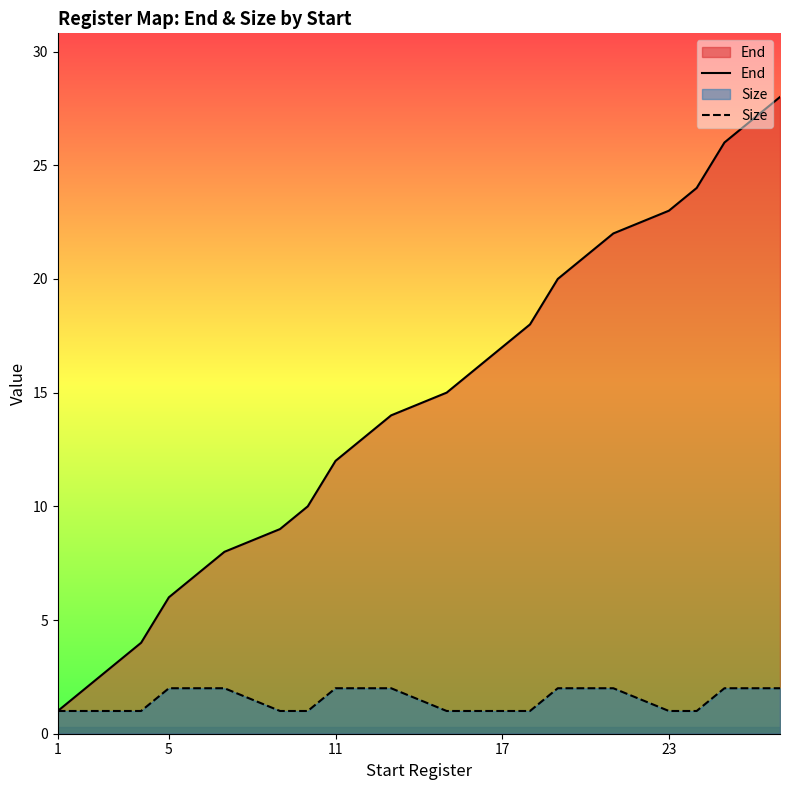

What is the maximum value shown in the chart?

28